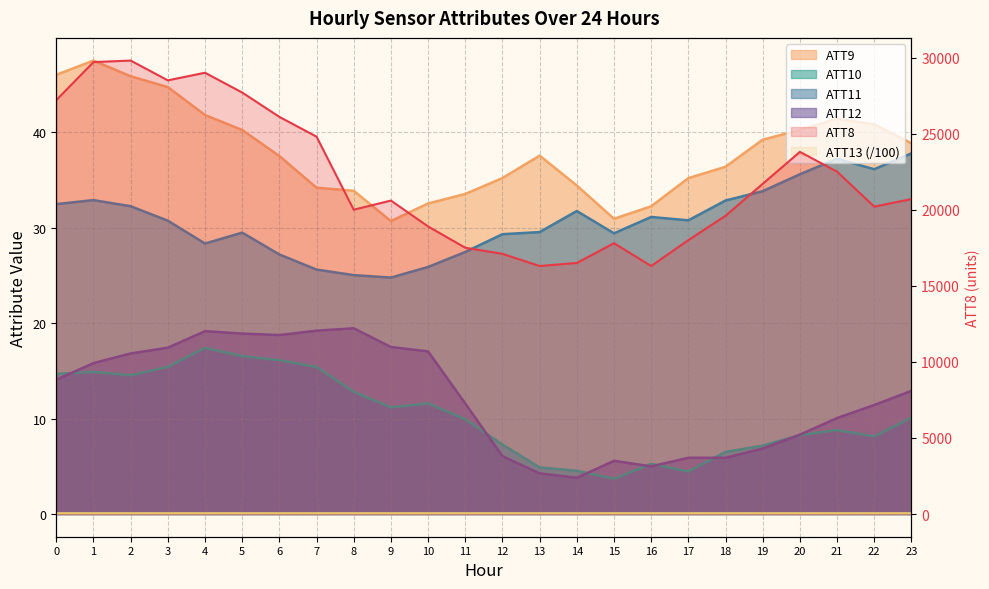

True or false: ATT10 and ATT11 intersect in this chart.

False